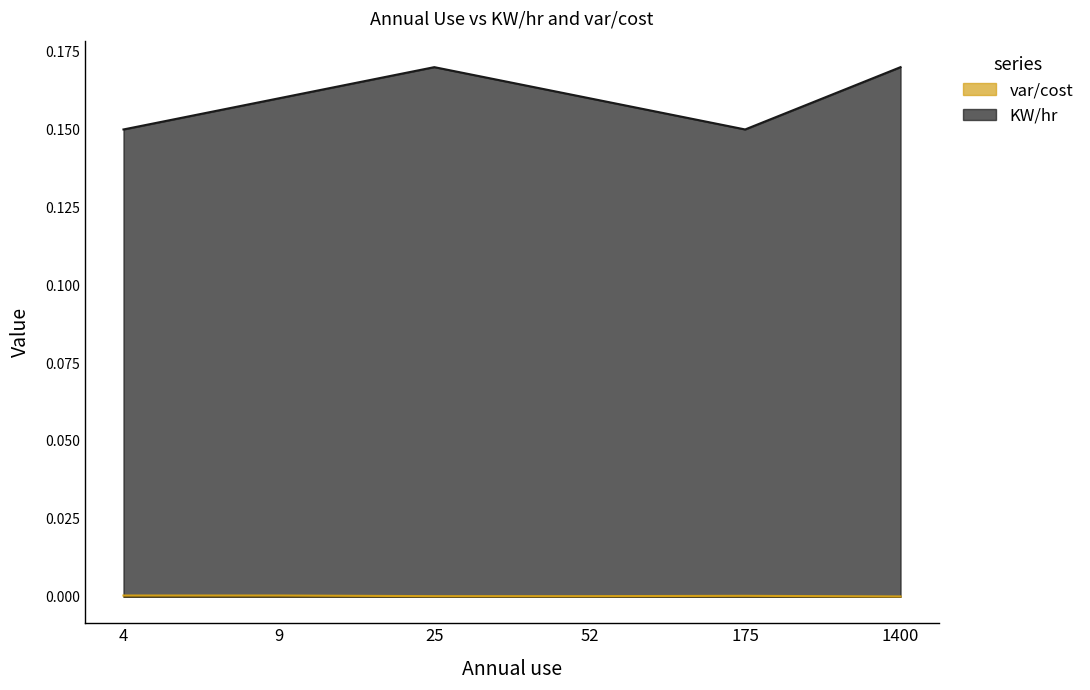

How many lines are shown in the chart?

2